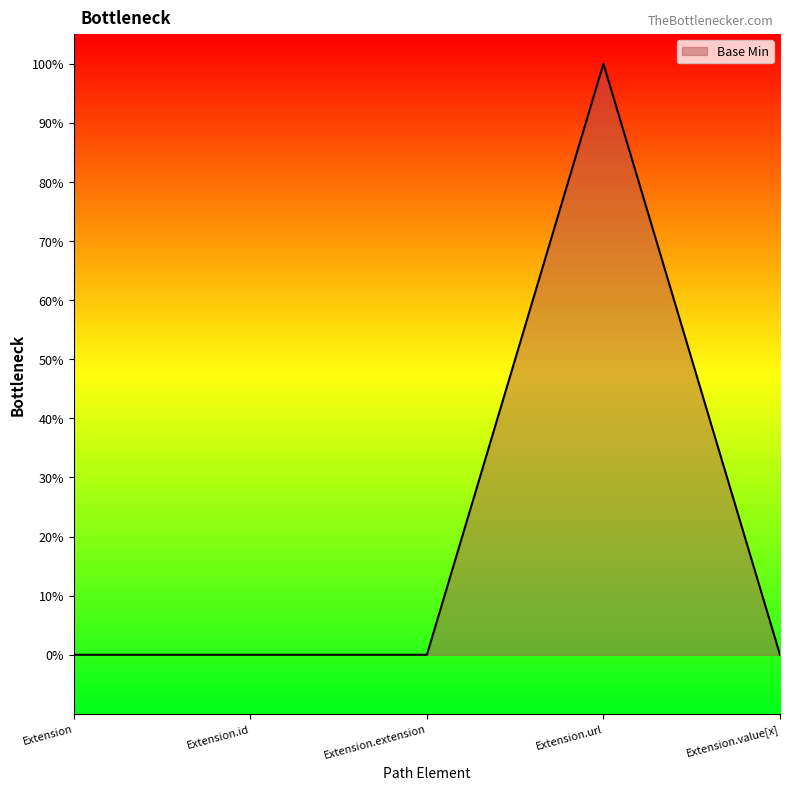

Is this an area chart (filled region under the line)?

Yes